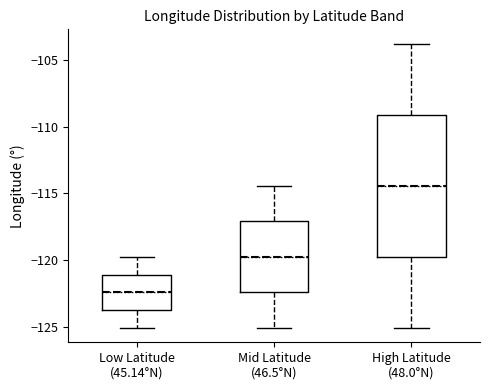

Where is the upper edge of the box for High Latitude (48.0°N) on the y-axis? The values are not printed on the chart, so give them approximately, as read against the axis.

-109.0